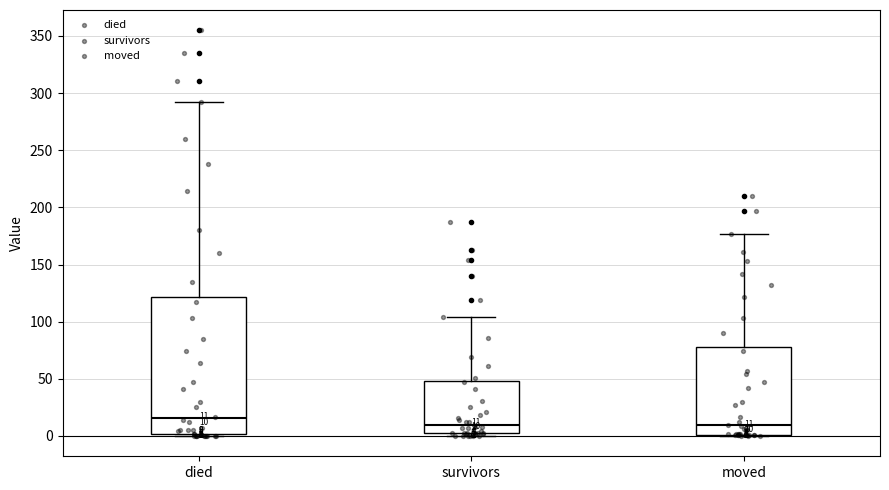

Which box is the tallest, from its lower edge to its upper edge?

died